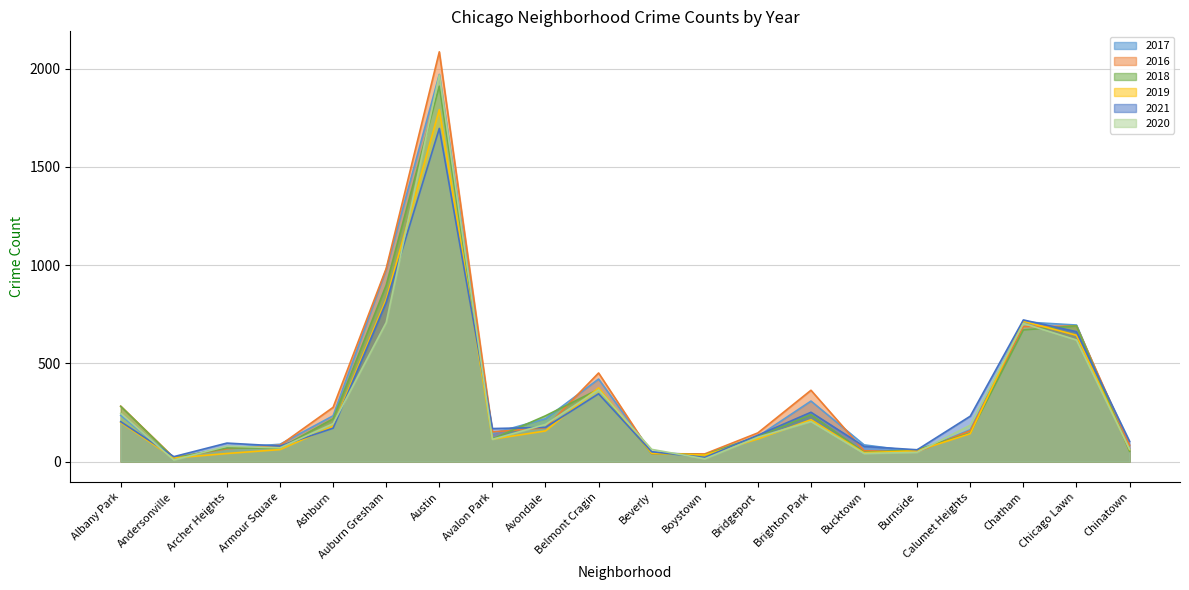

At which category is the sum across all series the highest?

Austin